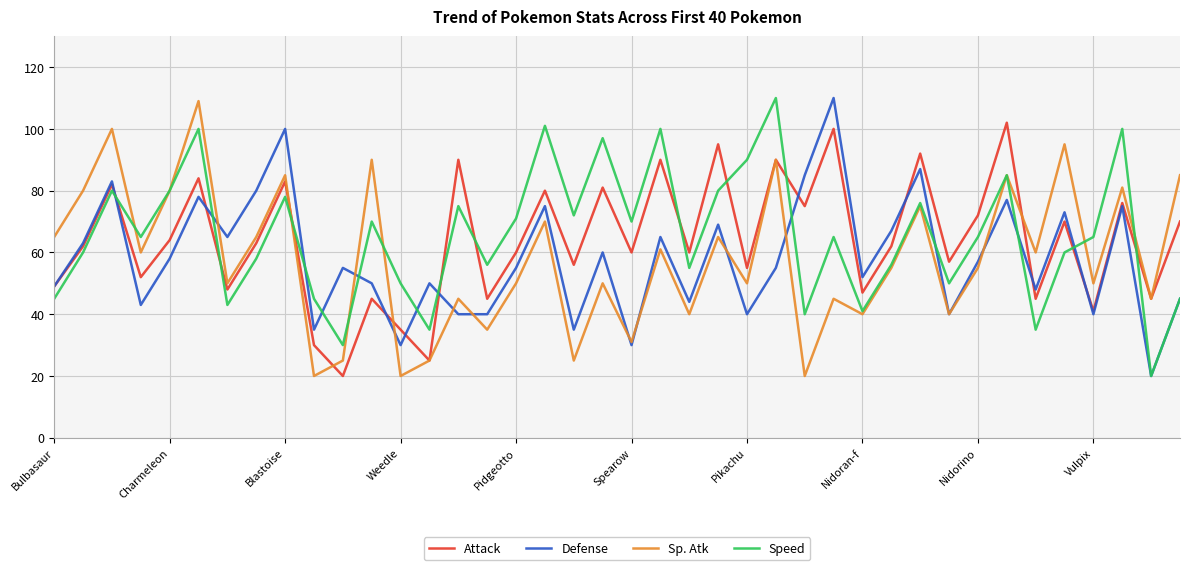

How many lines are shown in the chart?

4